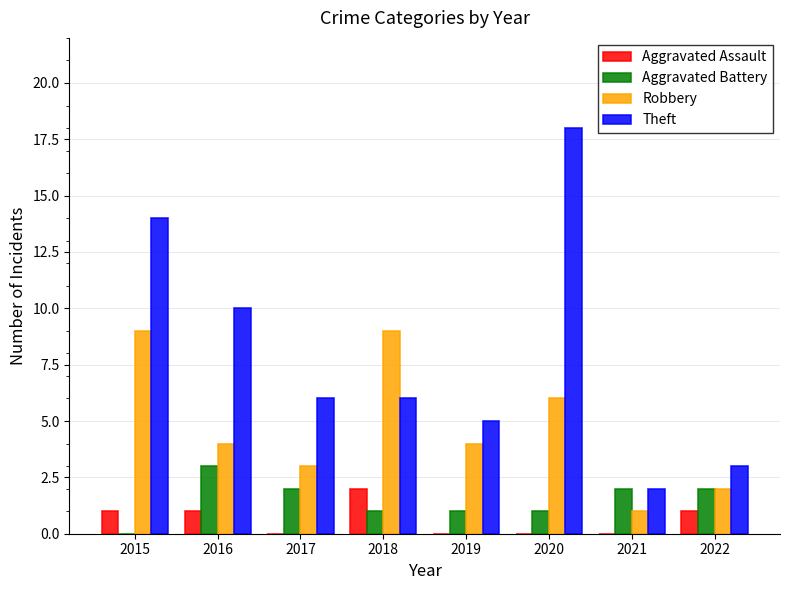

What is the difference between the Robbery values at 2022 and 2017?

1